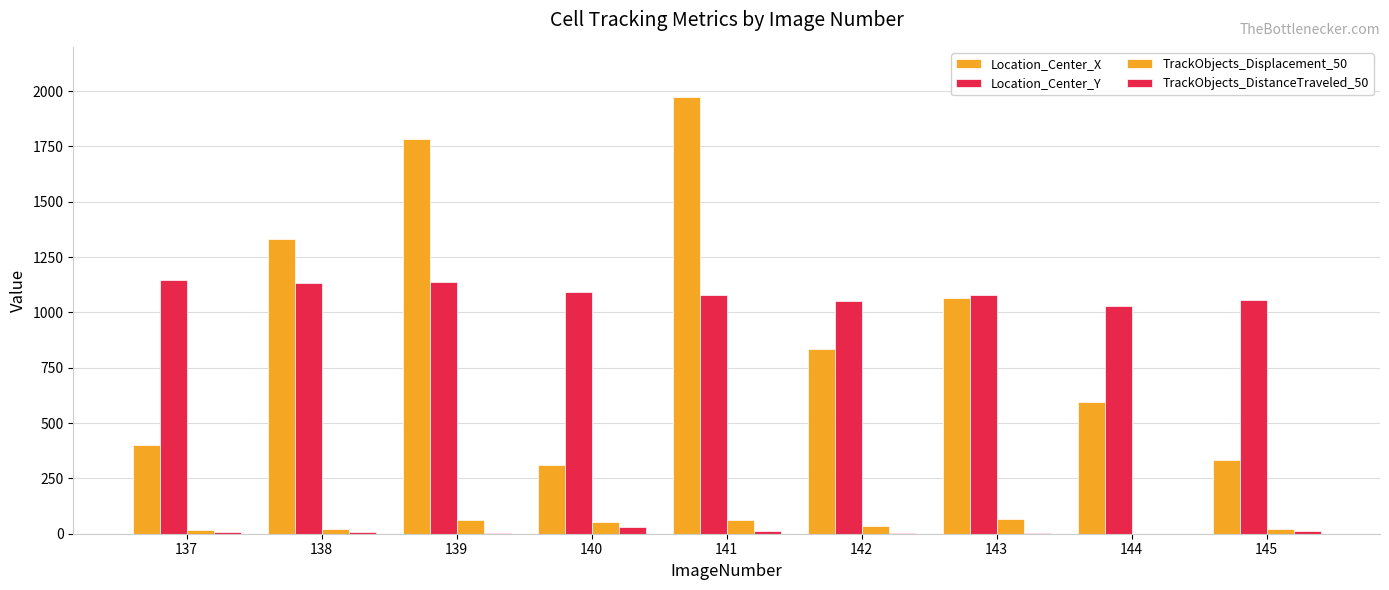

List the series in order of their peak value, highest first.

Location_Center_X, Location_Center_Y, TrackObjects_Displacement_50, TrackObjects_DistanceTraveled_50